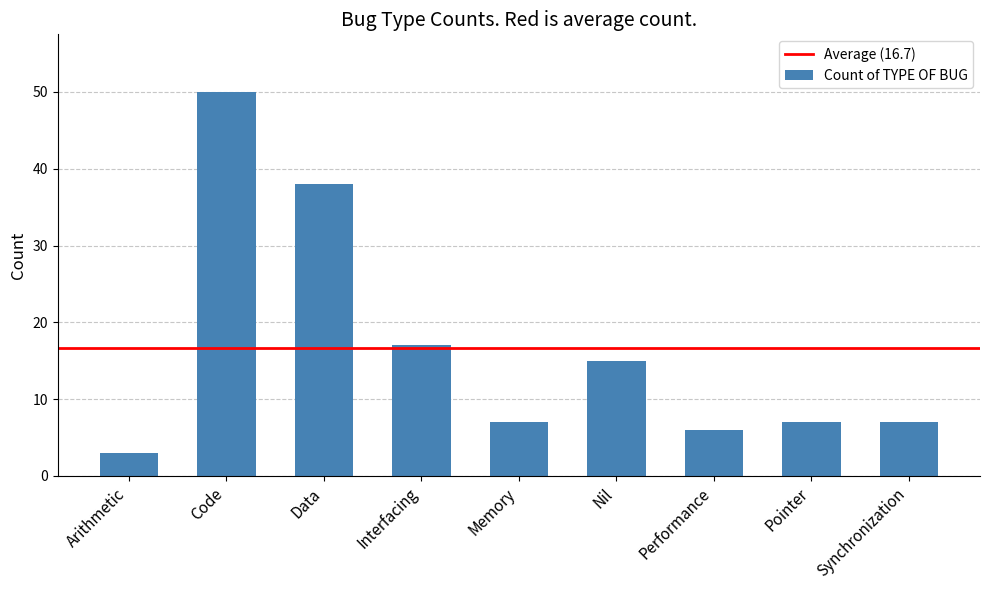

Between Code and Memory, which is larger?

Code